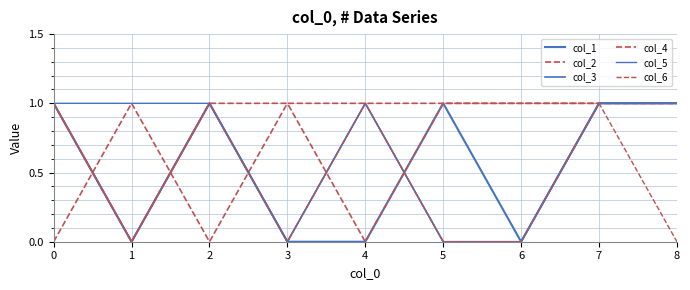

What is the approximate value of col_1 at 8?

1